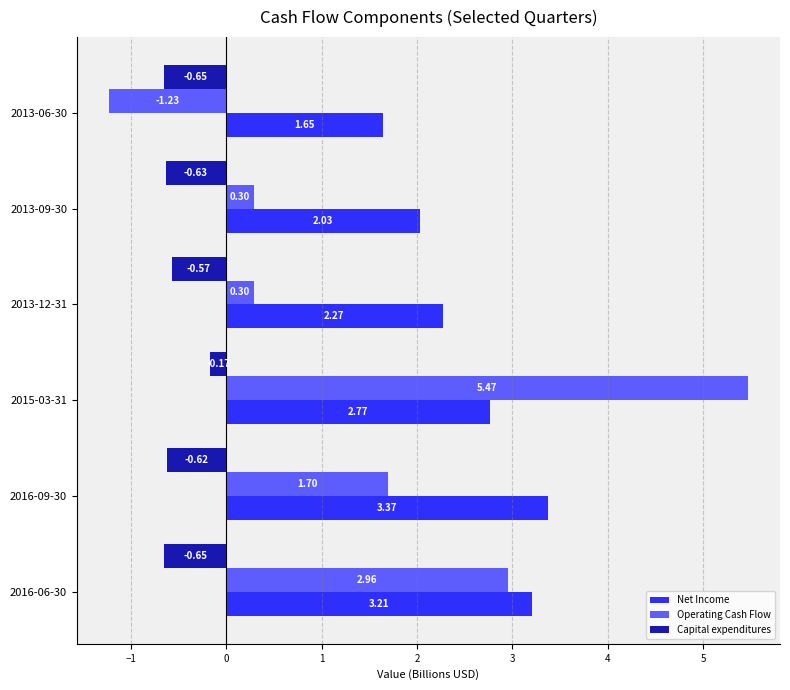

Between 2013-12-31 and 2013-06-30, which series saw the biggest shift?

Operating Cash Flow